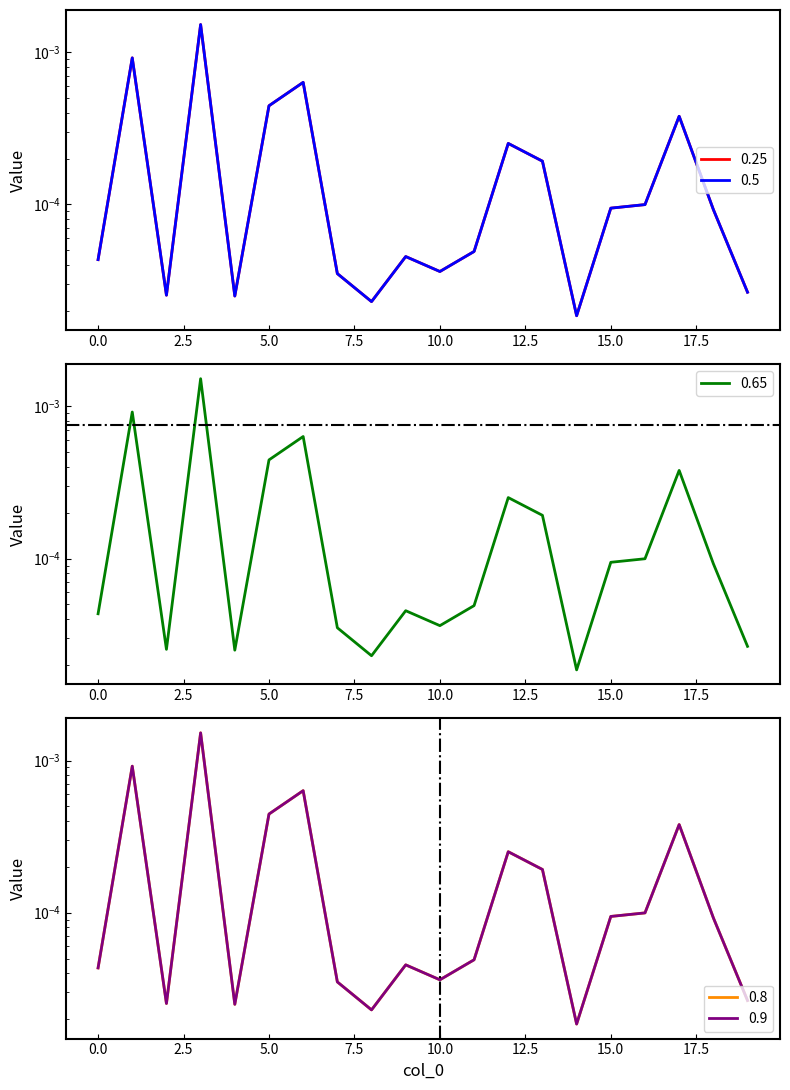

True or false: 0.25 and 0.5 cross at least once.

False